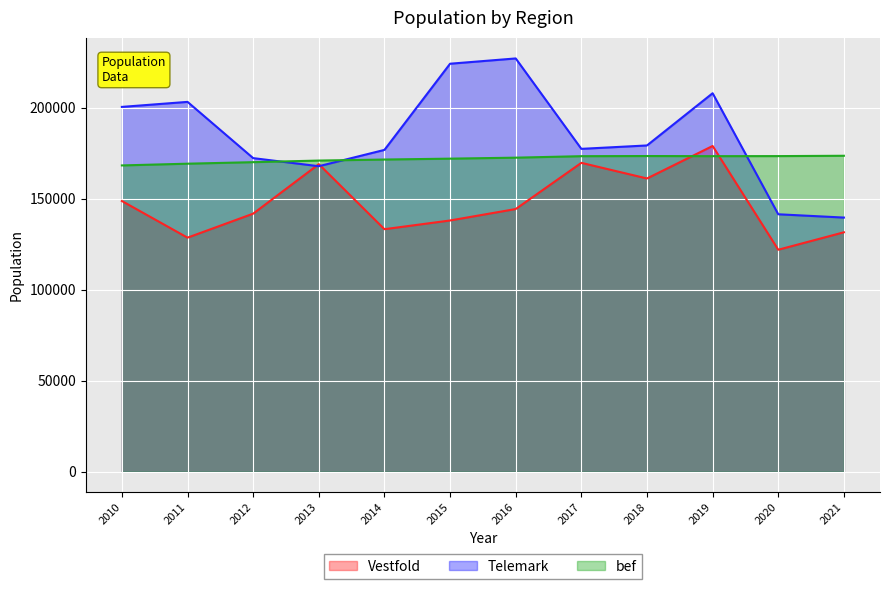

Where is bef nearest to the value 170882?

2013